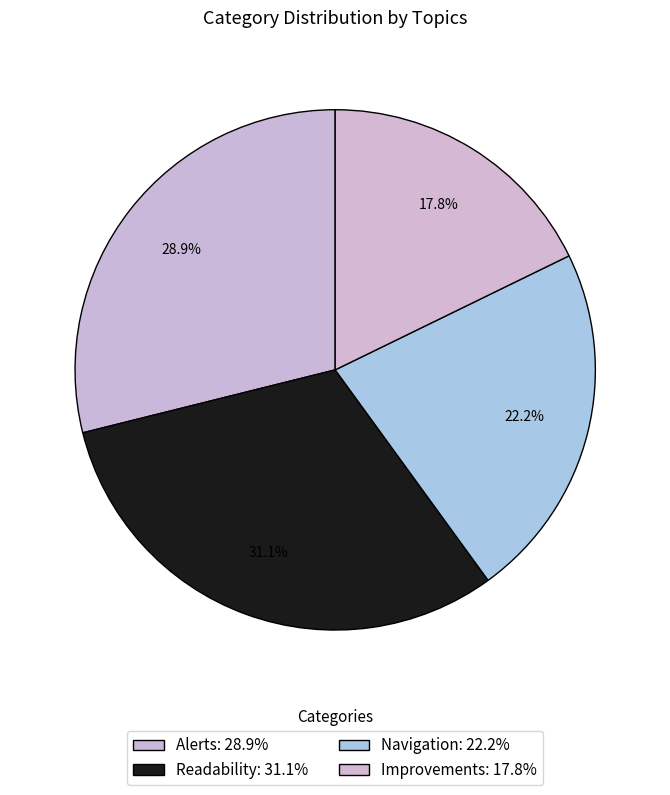

How many slices are in this pie chart?

4